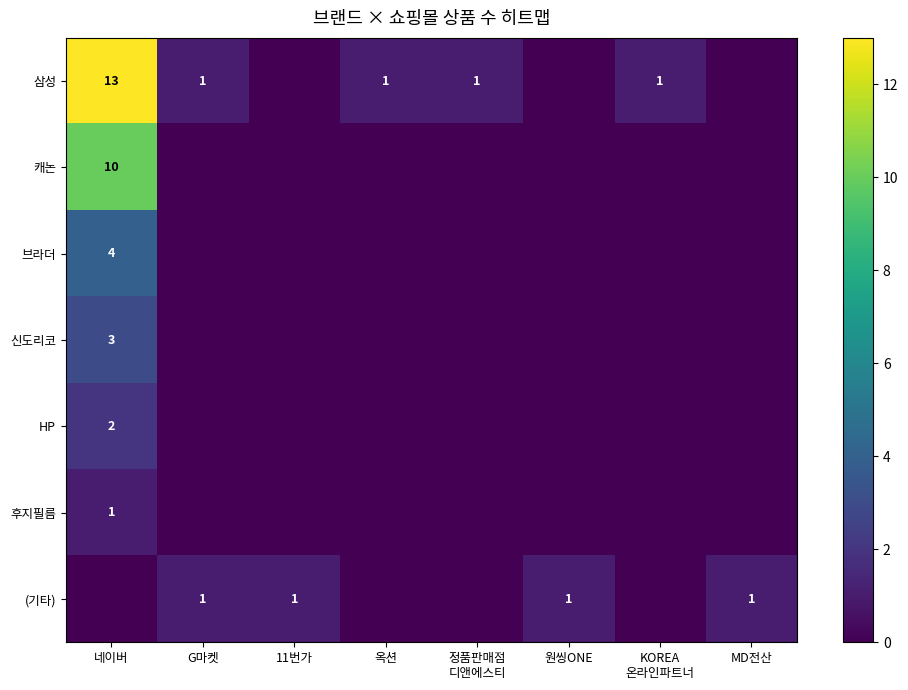

True or false: 신도리코 has a value of 3 at 네이버.

True